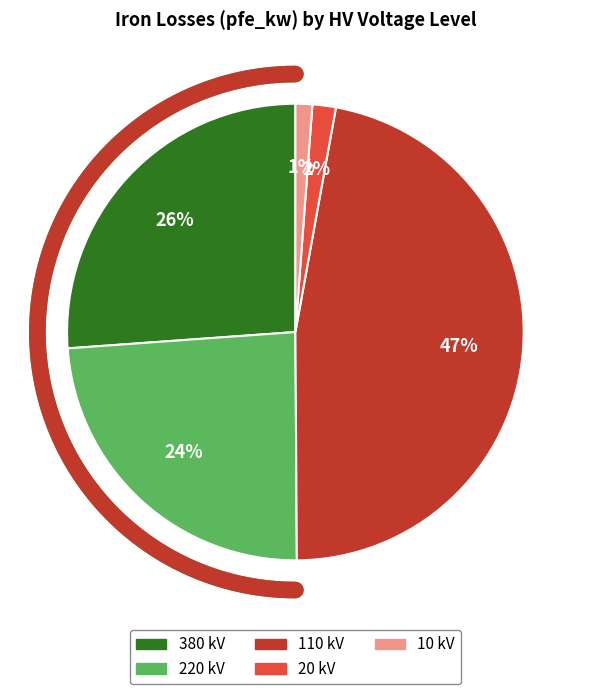

The 13 slice represents 11% of the pie. True or false?

False